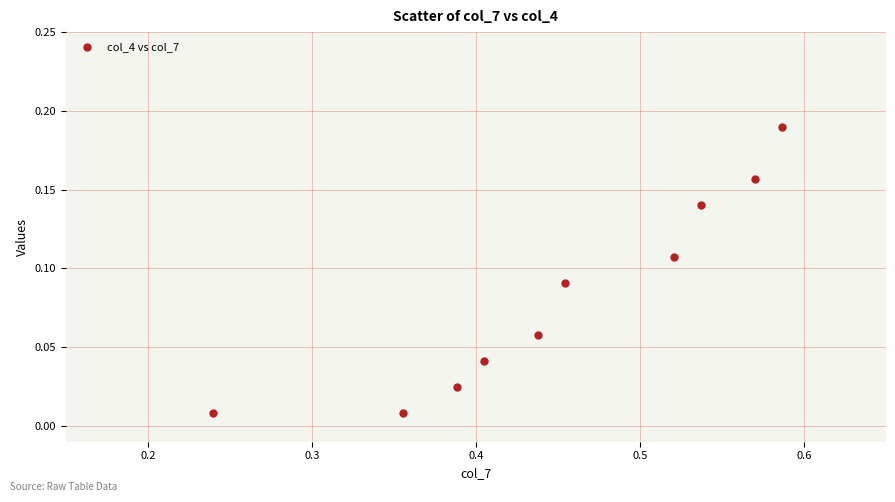

What is the range of X values (max minus min)?

0.3